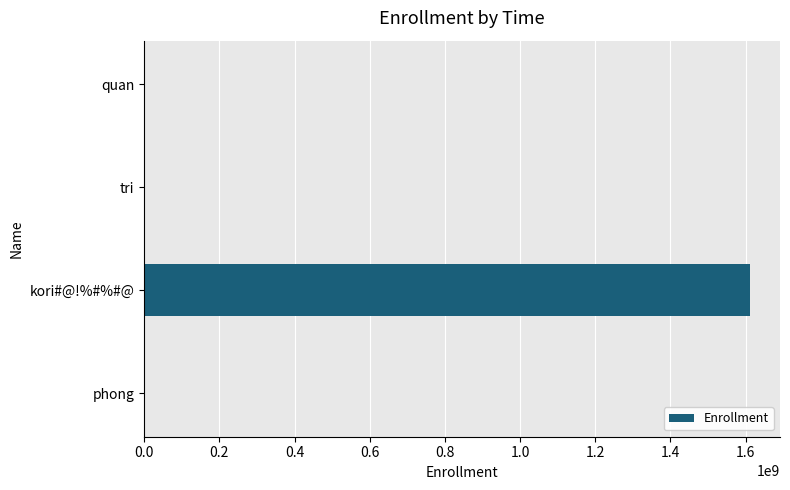

Which category has the highest value across all series?

kori#@!%#%#@